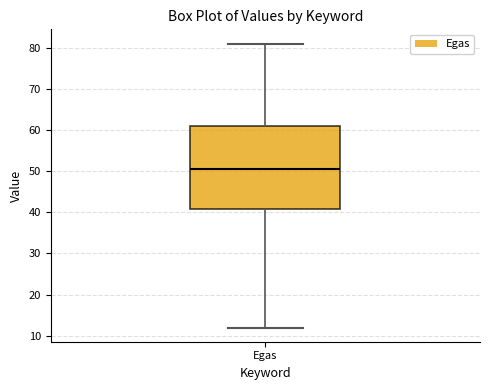

Where is the lower edge of the box for Egas on the y-axis? The values are not printed on the chart, so give them approximately, as read against the axis.

41